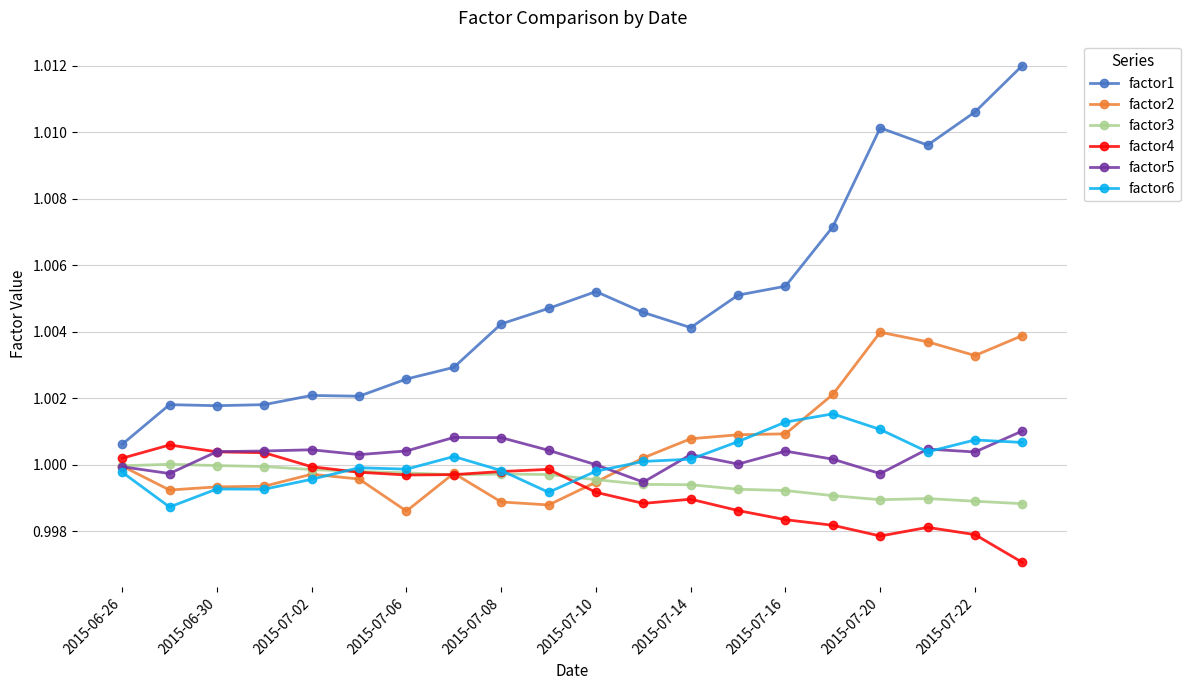

Which series has the largest range (max minus min)?

factor1